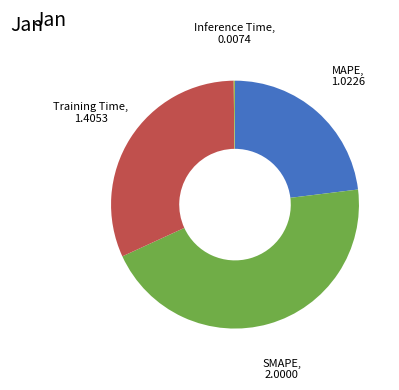

Does any single category account for the majority?

No